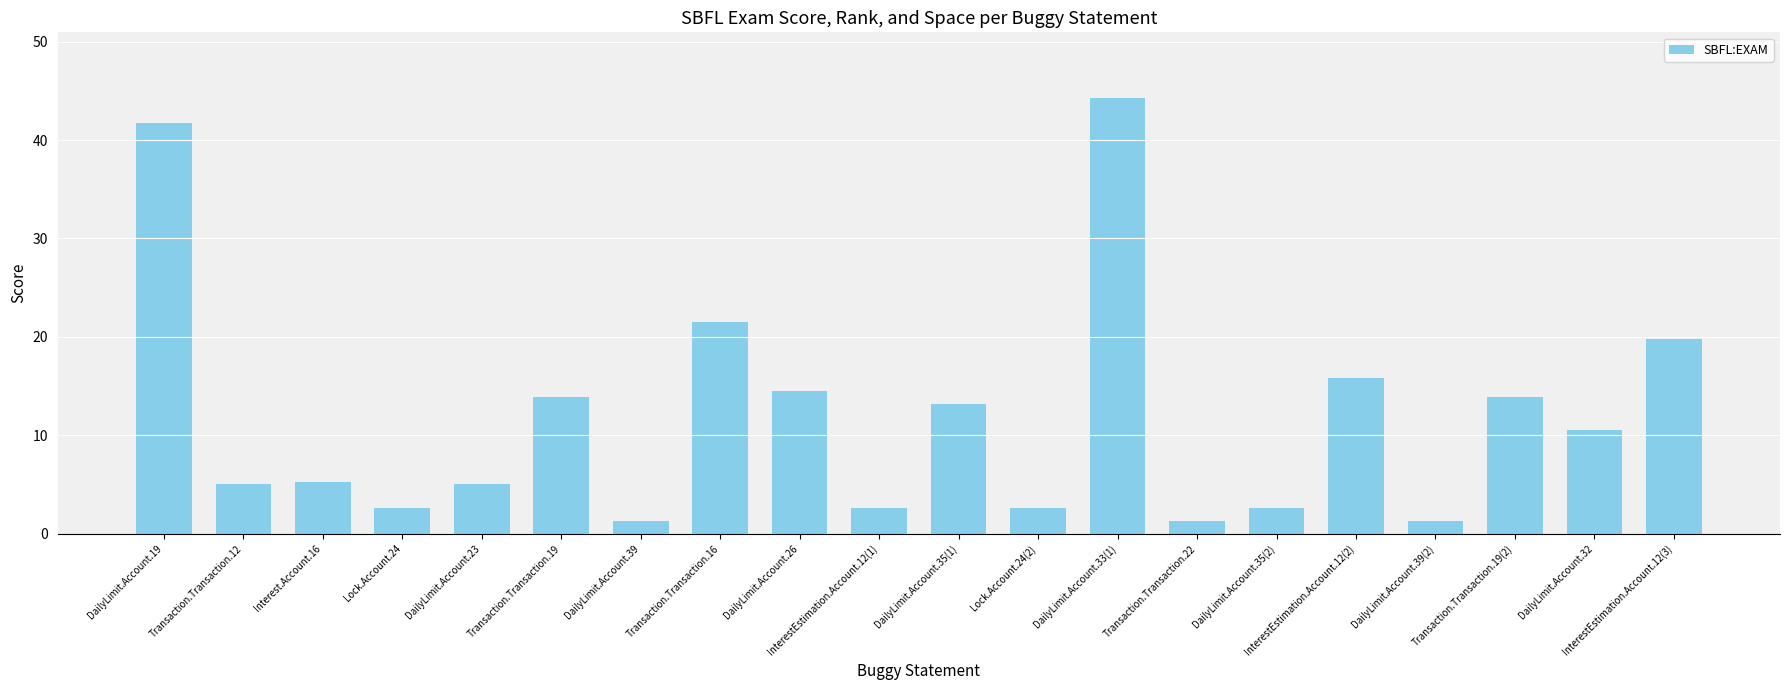

How many bars are there in total?

20